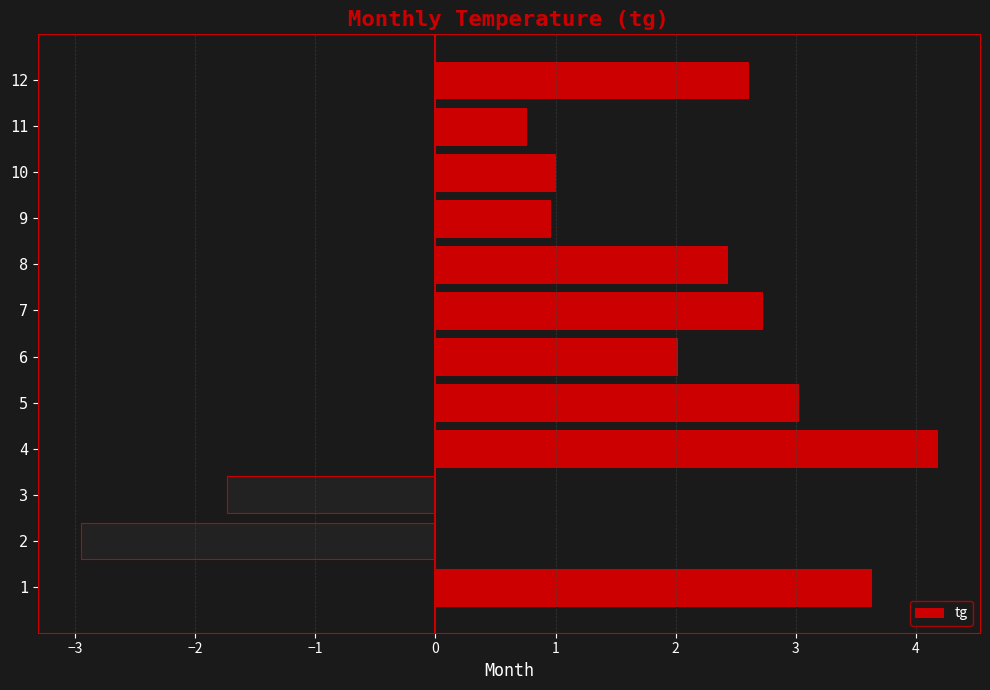

Does the chart contain any negative values?

Yes